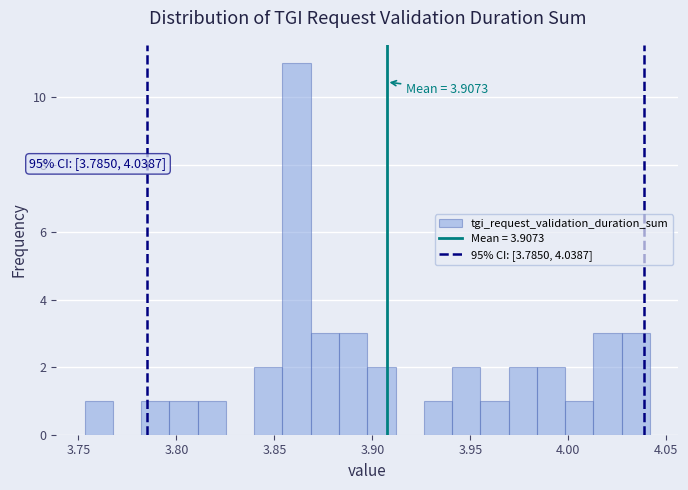

Read against the x-axis, roughly where is the centre of the tallest bar?

3.860